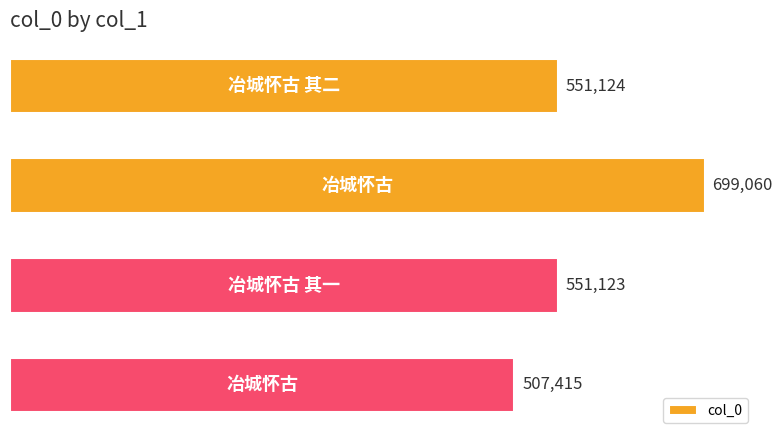

Reading top to bottom, what are all the values shown in this chart?

551124	699060	551123	507415